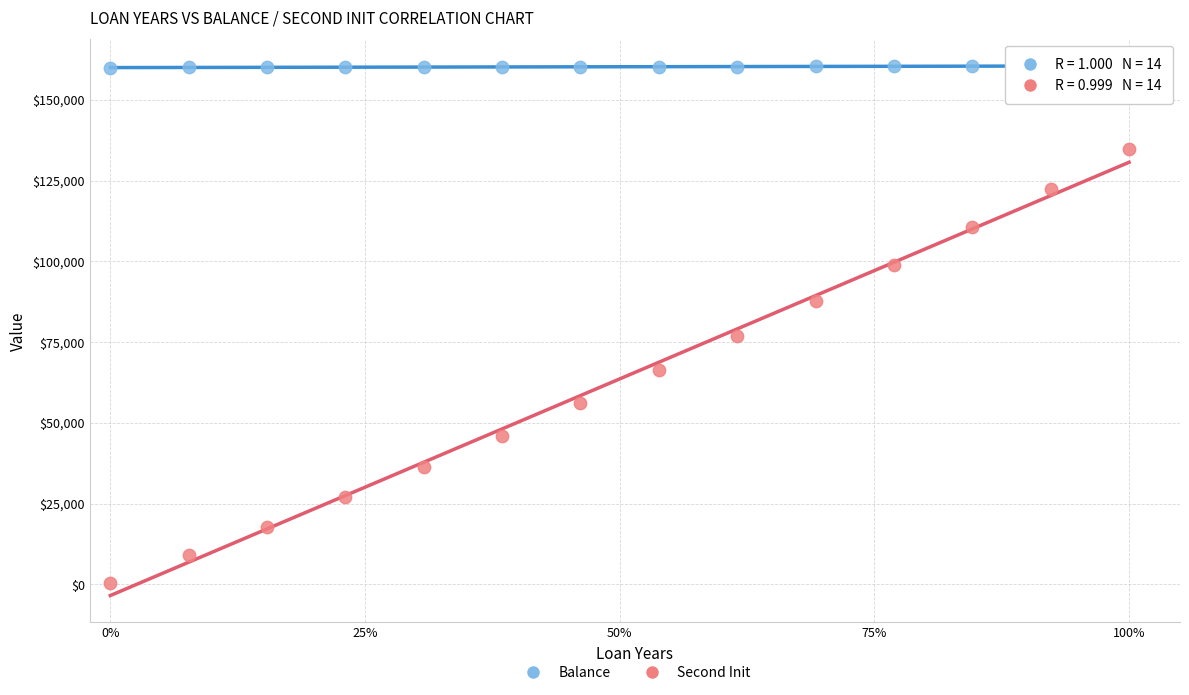

Which series has the widest spread of Y values?

Second Init